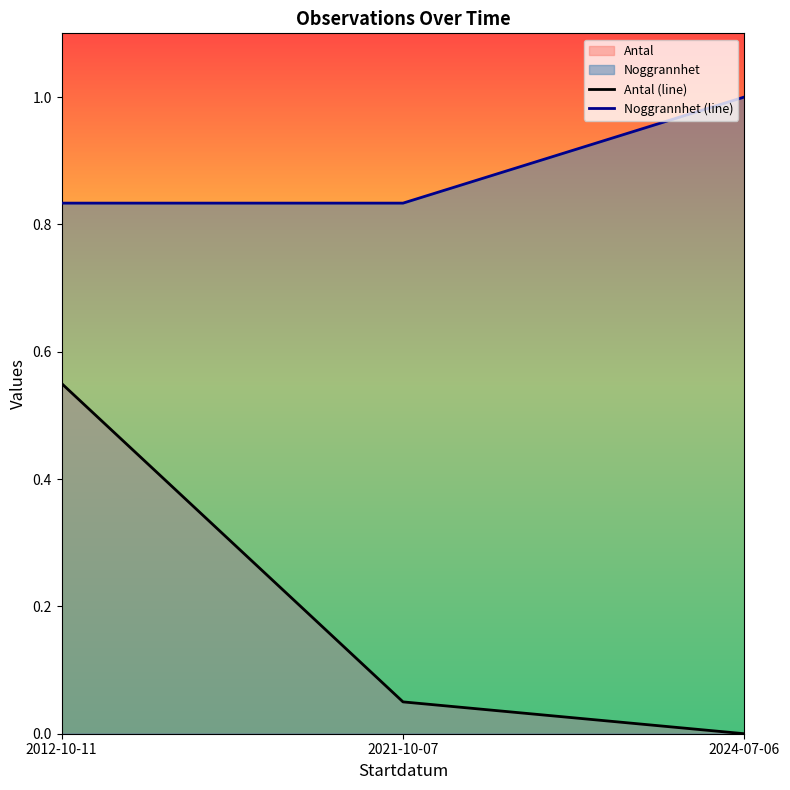

Between 2021-10-07 and 2024-07-06, which series saw the biggest shift?

Noggrannhet (line)